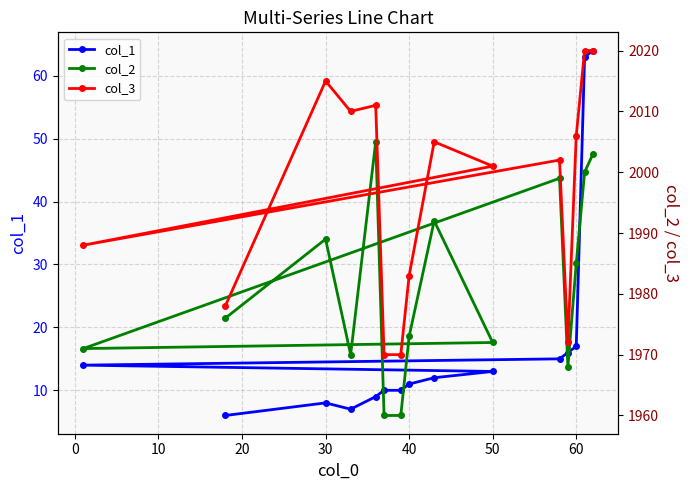

At how many categories does at least one series exceed 2018?

2